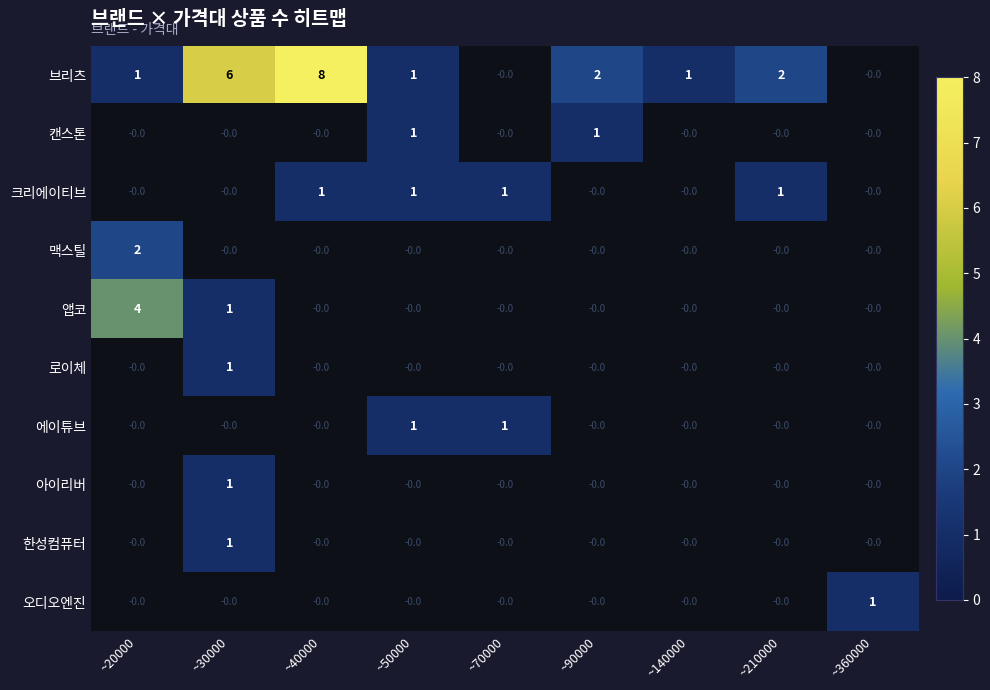

True or false: 브리츠 has a value of 4 at ~40000.

False